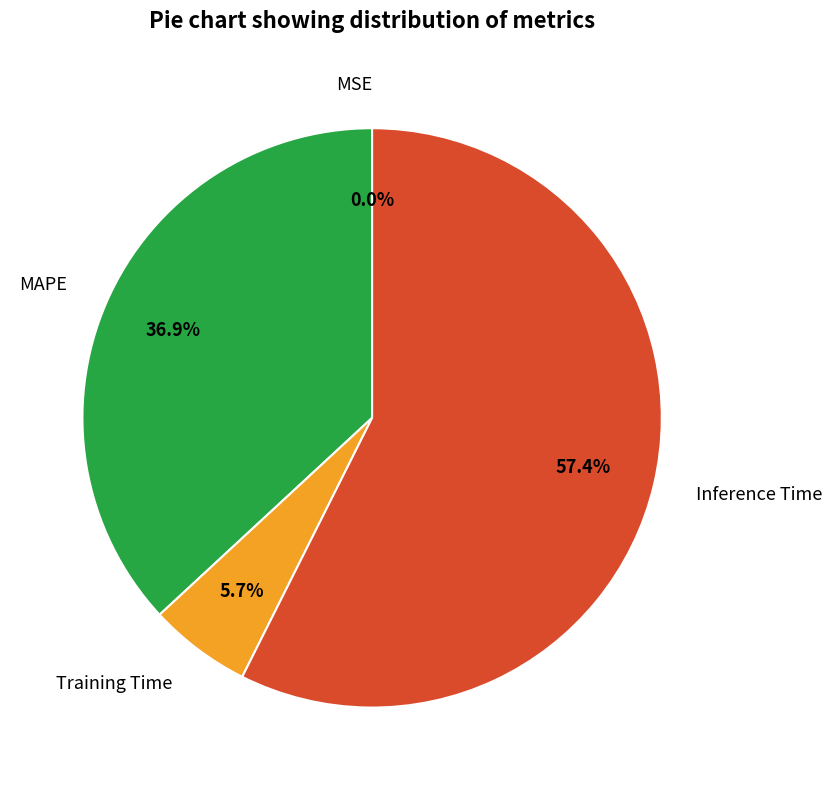

To the nearest percent, what is the difference between the largest and smallest slice percentages?

57%